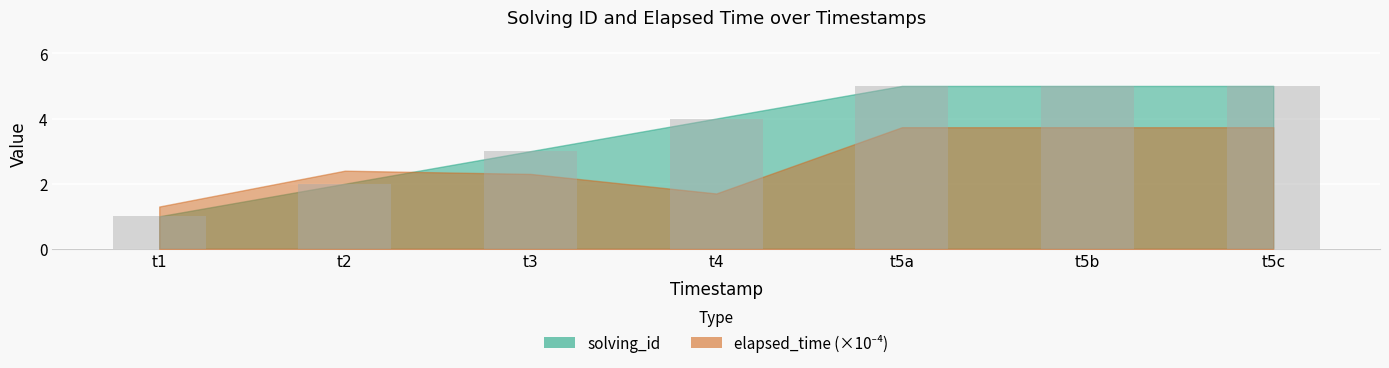

What is the difference between the second highest and second lowest values?

3